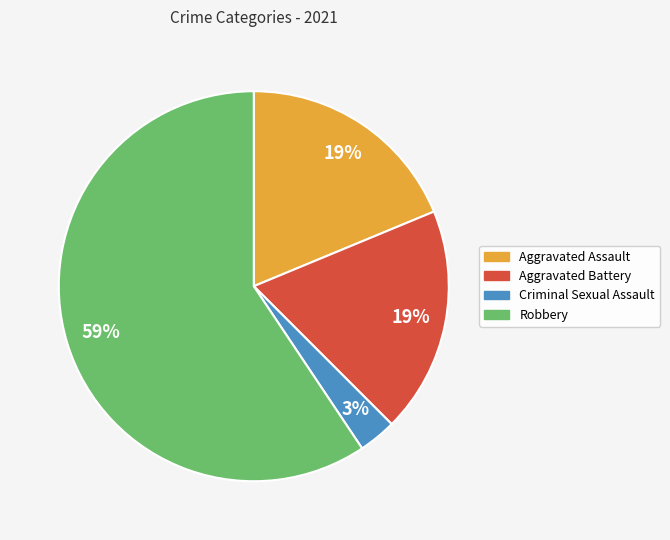

To the nearest percent, what portion does Criminal Sexual Assault represent?

3%